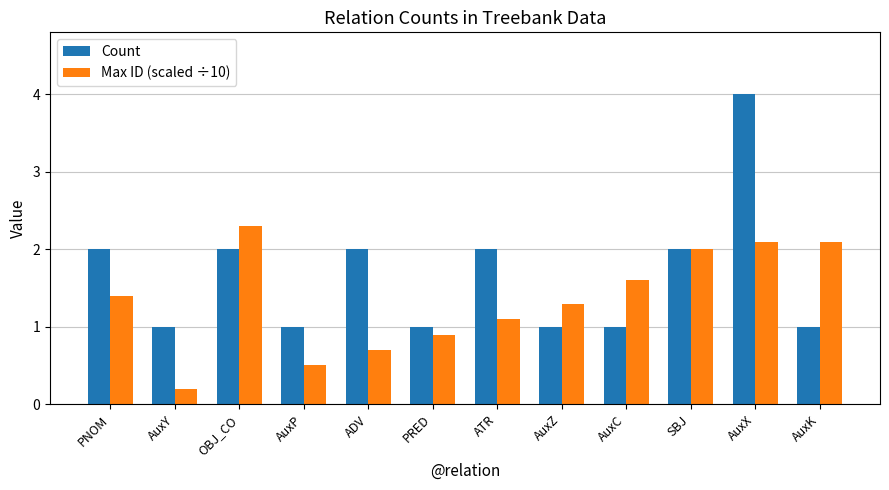

The Count series shows 2.0 at OBJ_CO. True or false?

True